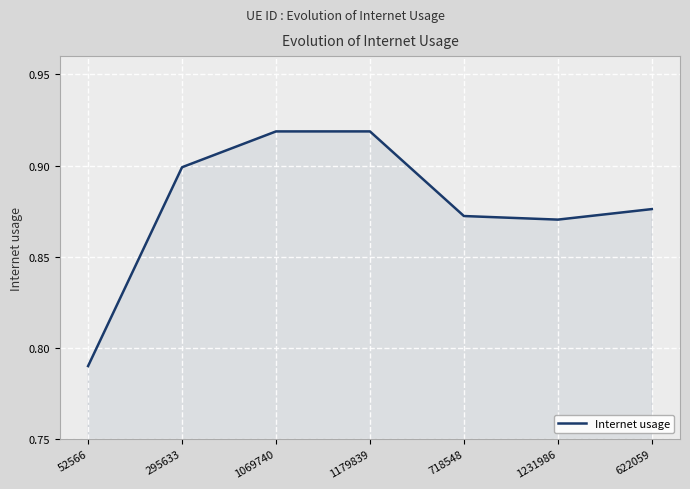

What is the sum of all values?

6.1